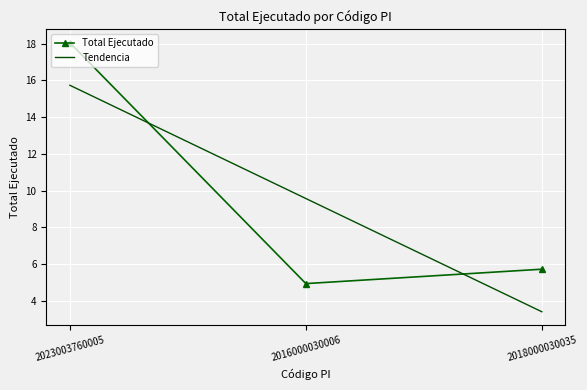

Count the number of categories in the chart.

3